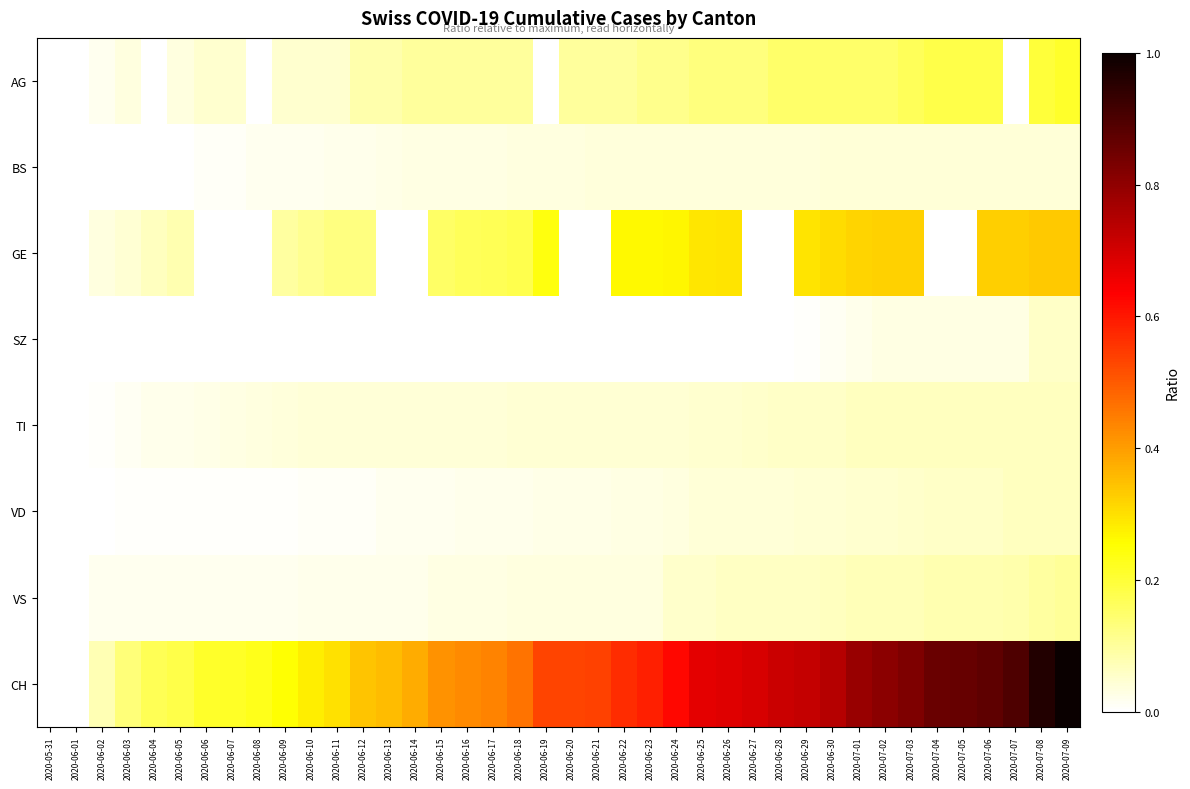

How many categories are shown in the chart?

40